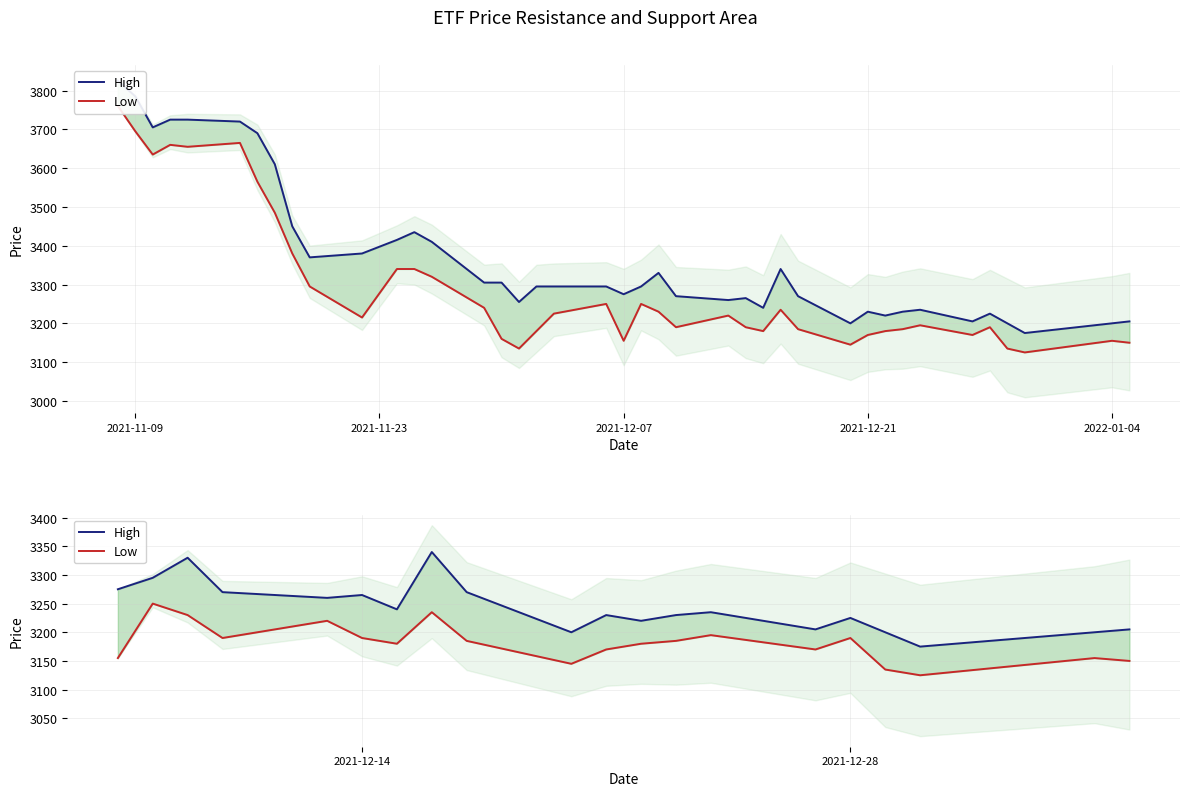

True or false: Low and High cross at least once.

False